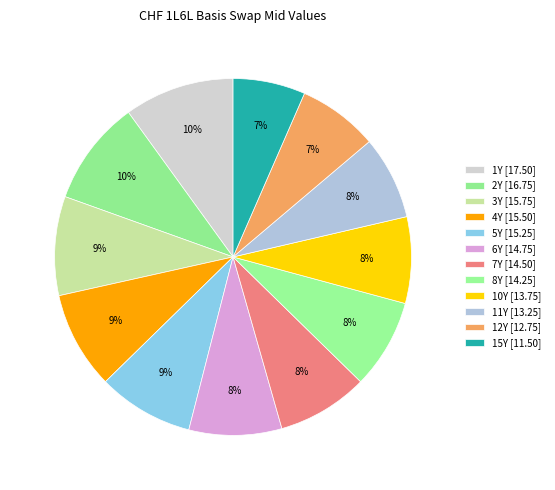

Is there any slice that represents more than half of the pie?

No